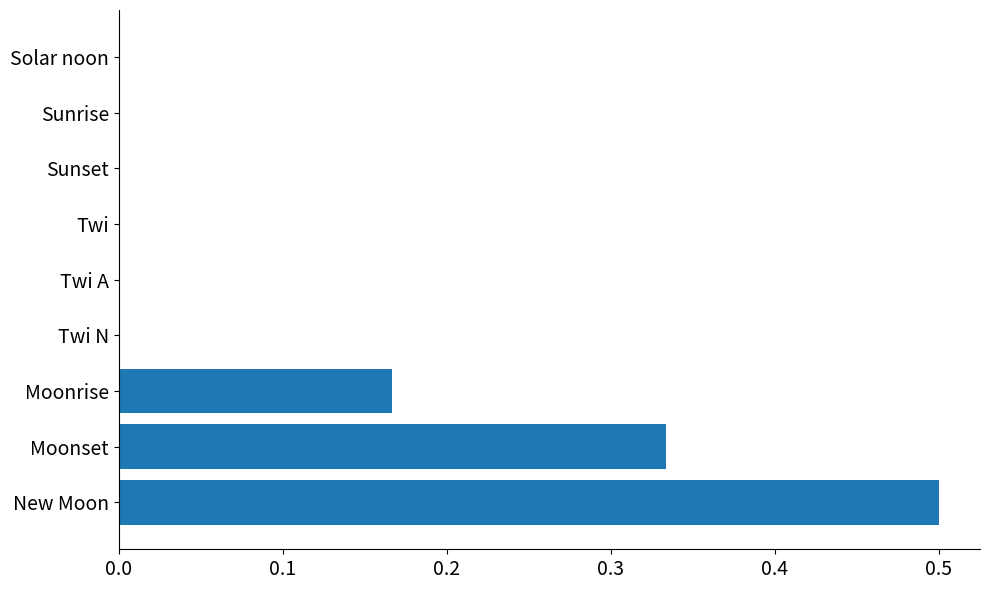

What is the maximum value shown in the chart?

0.5